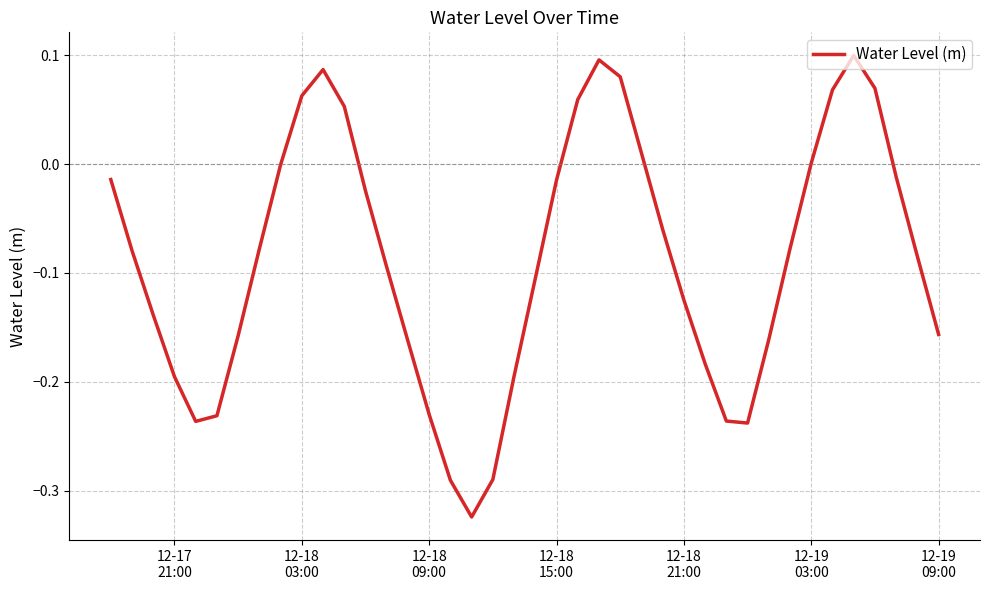

What is the difference between the maximum and minimum values?

0.4